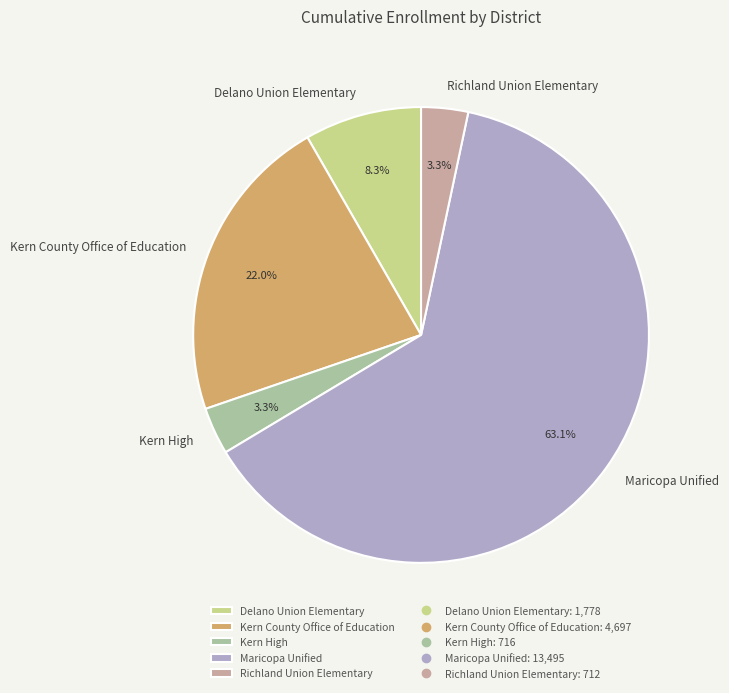

To the nearest percent, what portion does Kern County Office of Education represent?

22%